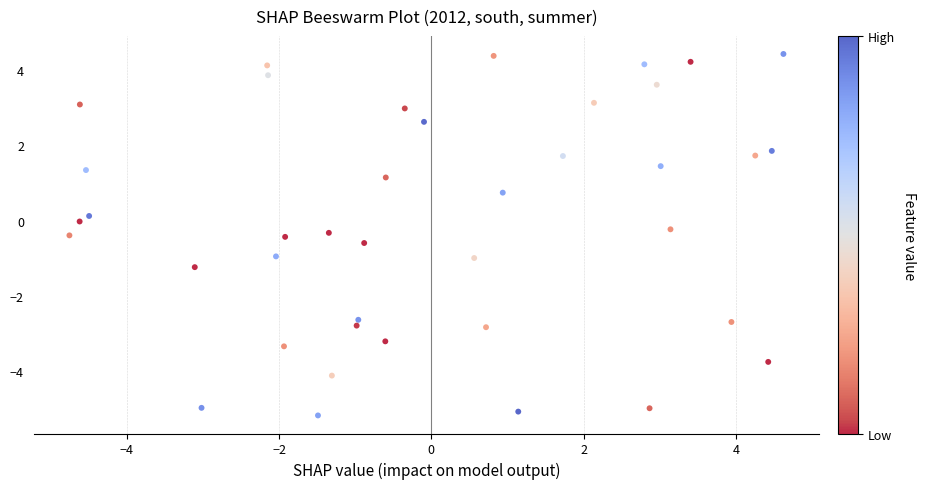

What is the range of Y values (max minus min)?

9.6